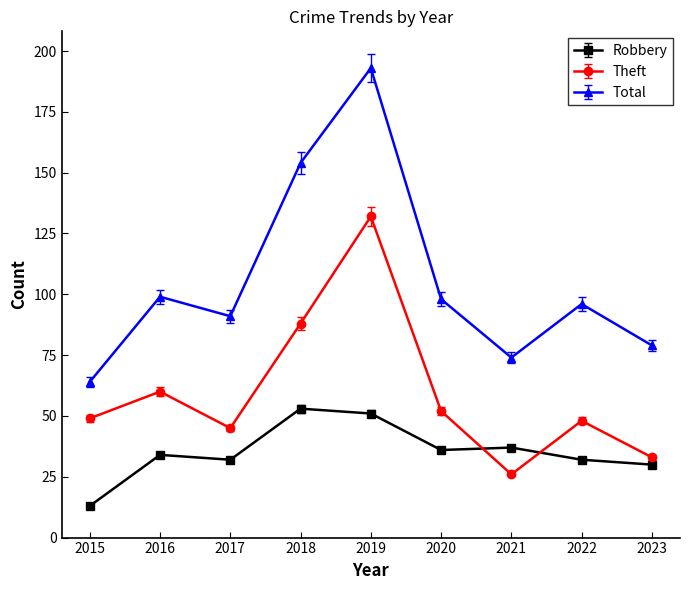

What is the difference between the Total values at 2015 and 2021?

10